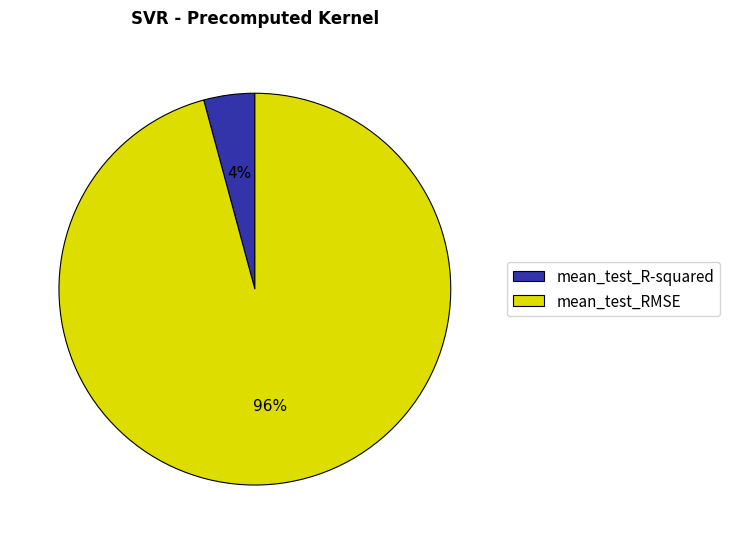

How many segments does this pie chart have?

2